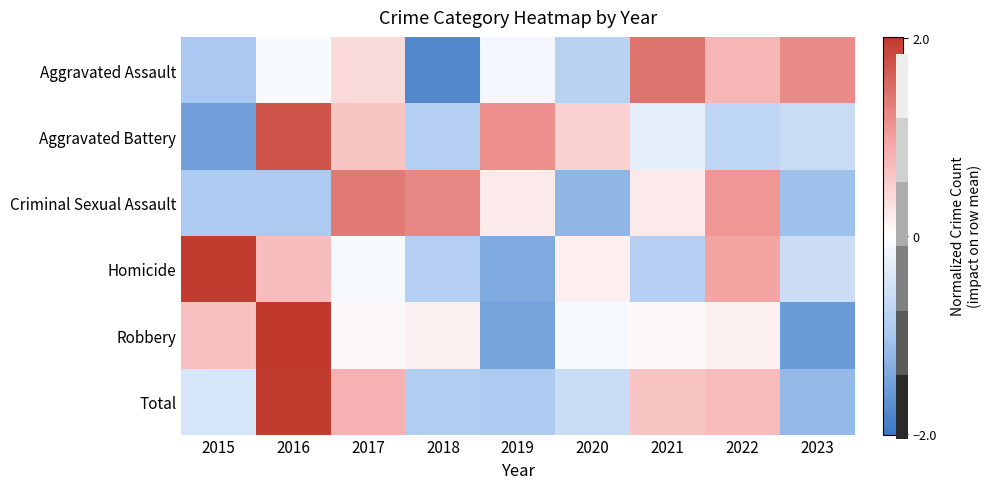

What is the total value across all series at 2021?

1.2